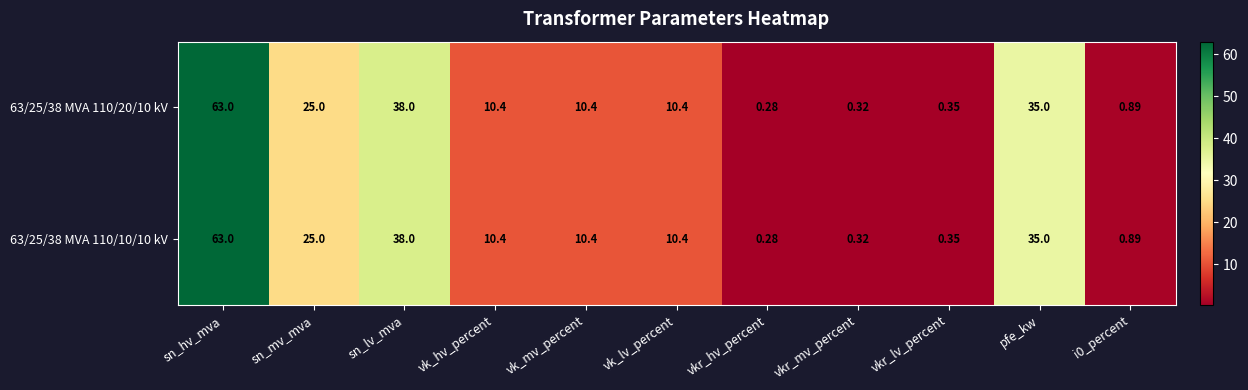

At which label does 63/25/38 MVA 110/20/10 kV reach its minimum?

vkr_hv_percent